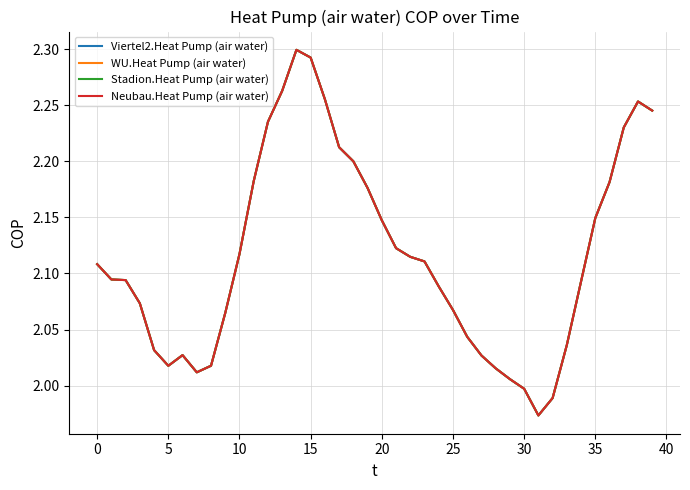

Which series has the largest total across all categories?

Viertel2.Heat Pump (air water)